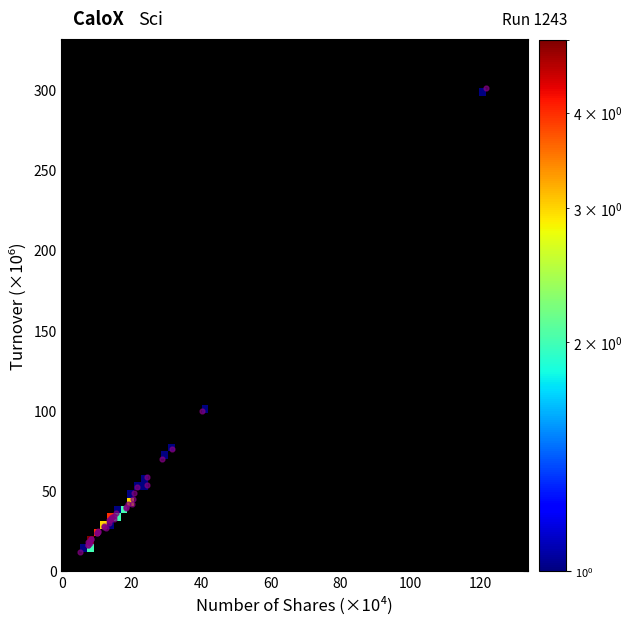

What Y value in the scatter plot is closest to 156?

99.6